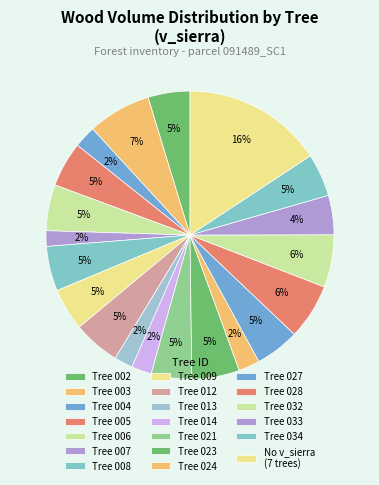

How many segments does this pie chart have?

20